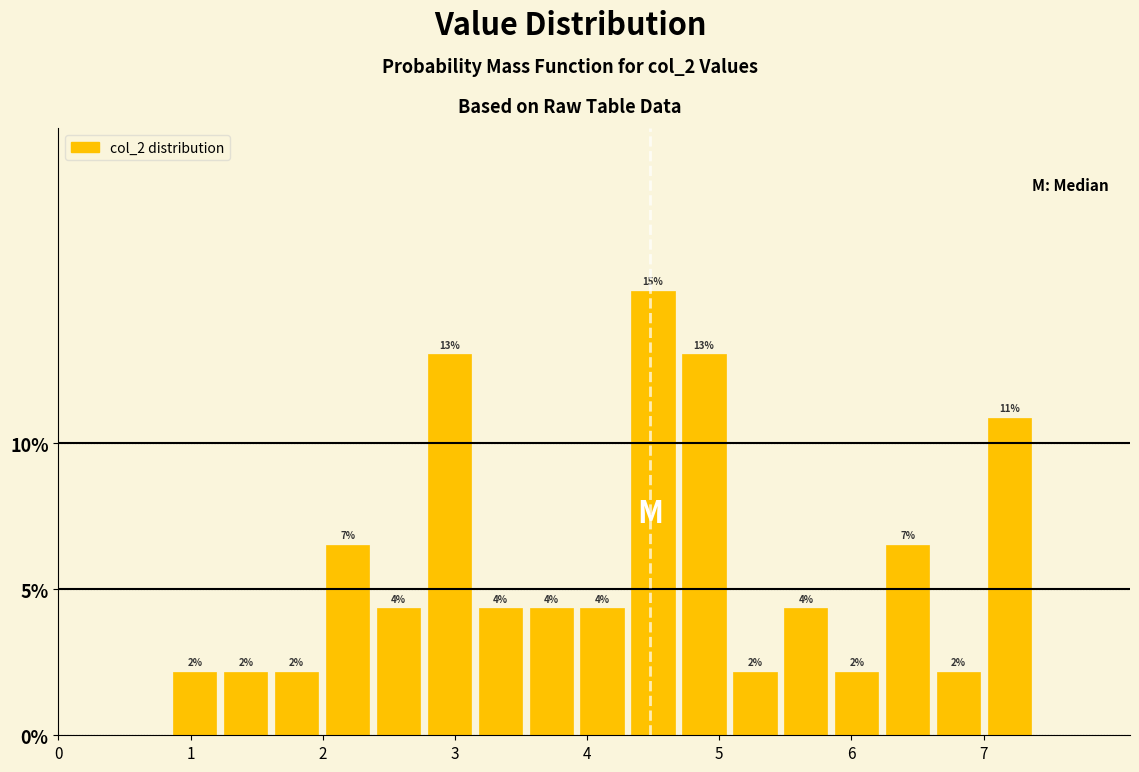

Around what value on the x-axis is the tallest bar? Give the approximate position of its centre, as read against the axis.

4.5